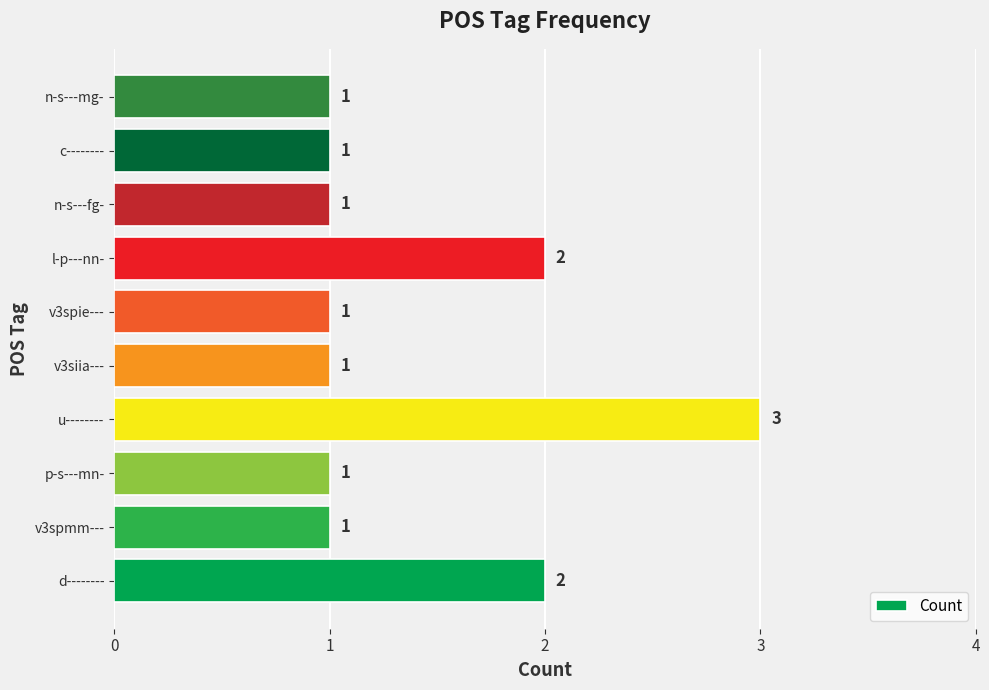

Between d-------- and p-s---mn-, which is larger?

d--------